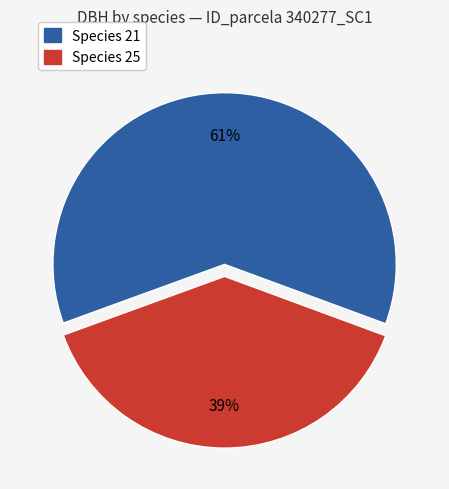

Does any single category account for the majority?

Yes